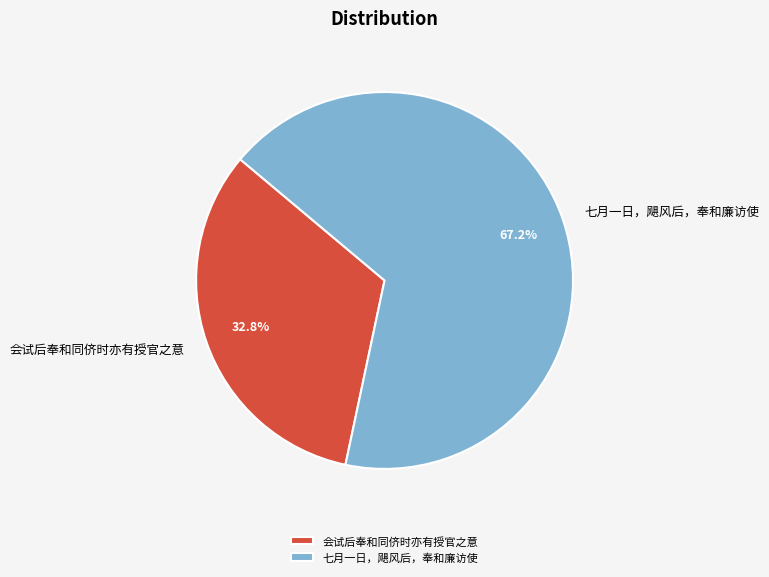

Which category accounts for the majority?

七月一日，飓风后，奉和廉访使